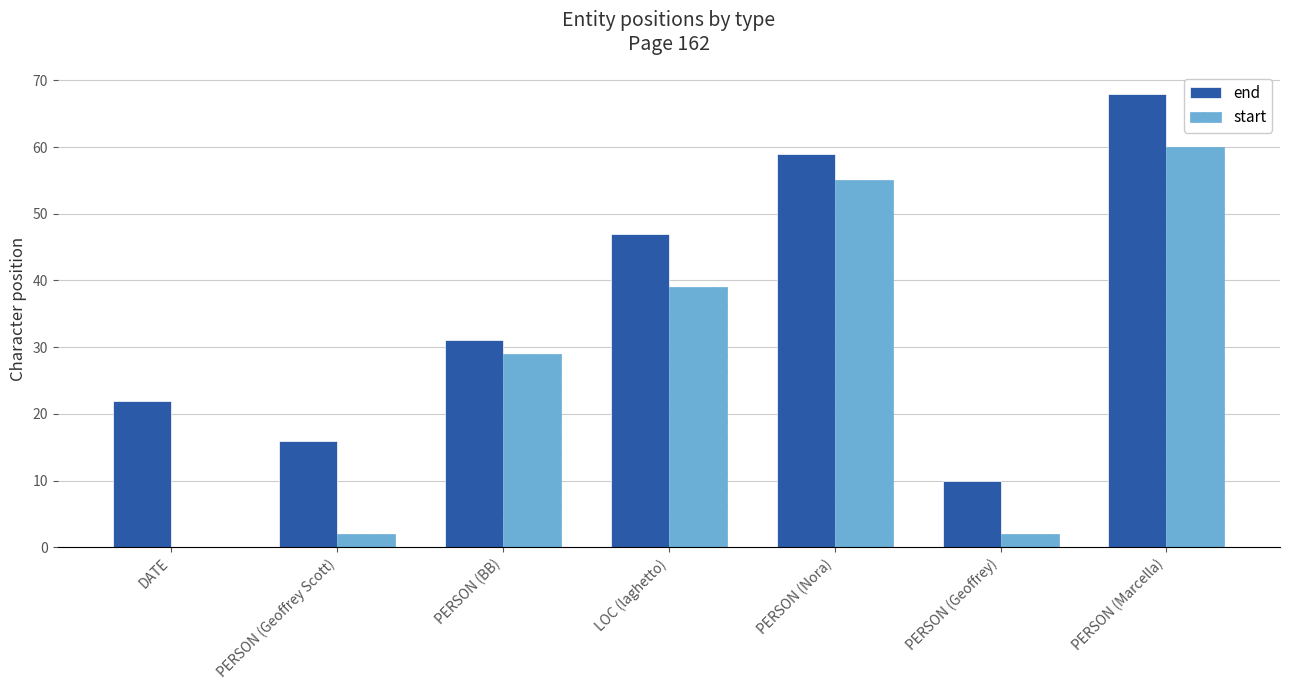

What is the sum of all end values?

253